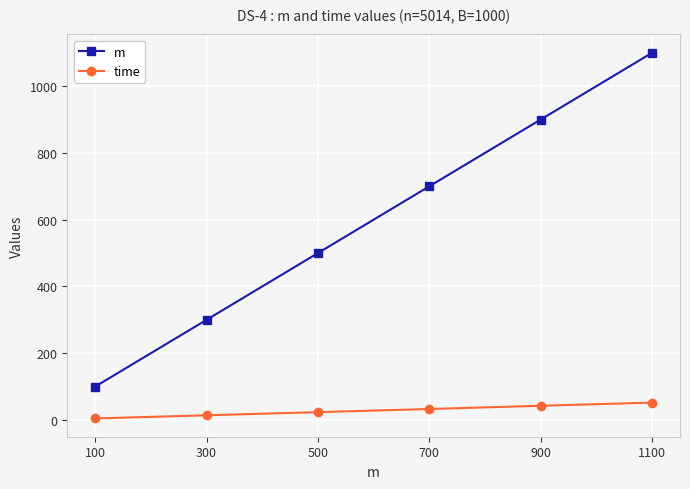

List the series in order of their peak value, lowest first.

time, m